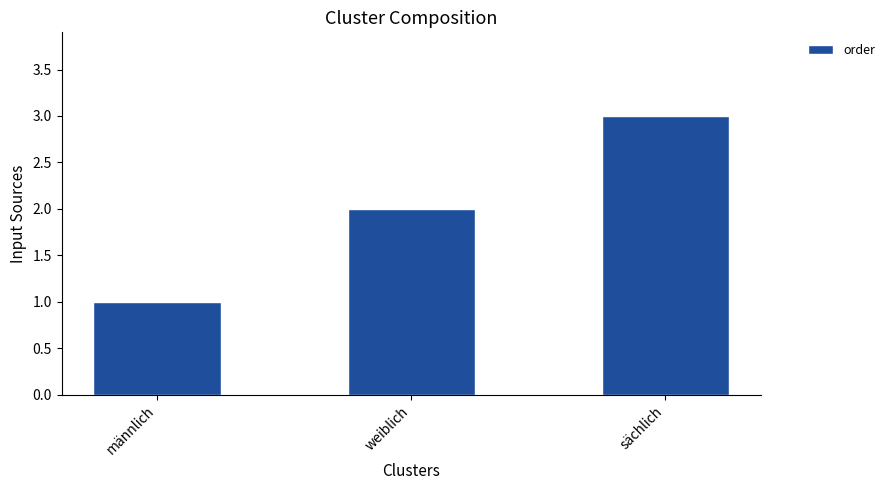

What is the label of the 1st bar from the right?

sächlich